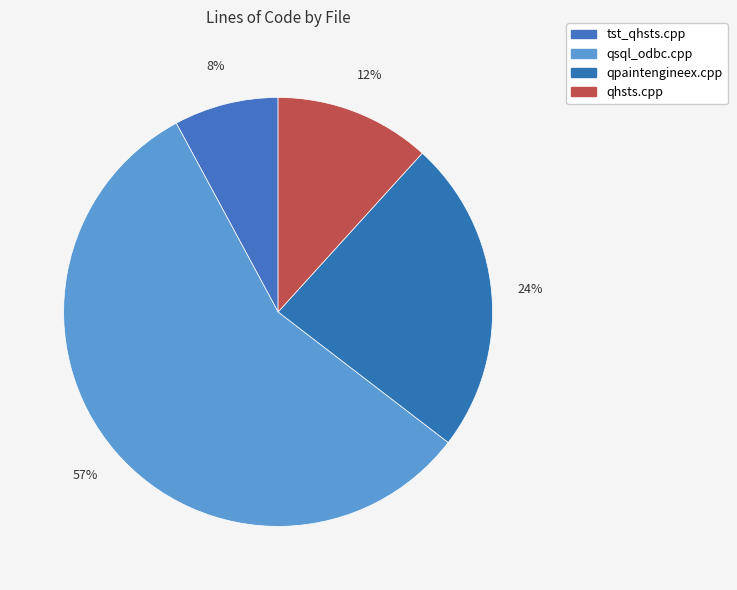

How many slices are in this pie chart?

4